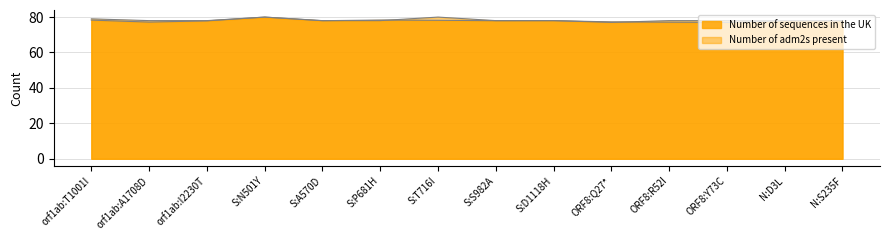

Rank the categories by Number of sequences in the UK value from highest to lowest.

S:N501Y, S:P681H, orf1ab:T1001I, S:T716I, S:D1118H, S:A570D, S:S982A, N:D3L, orf1ab:I2230T, N:S235F, ORF8:Q27*, orf1ab:A1708D, ORF8:R52I, ORF8:Y73C